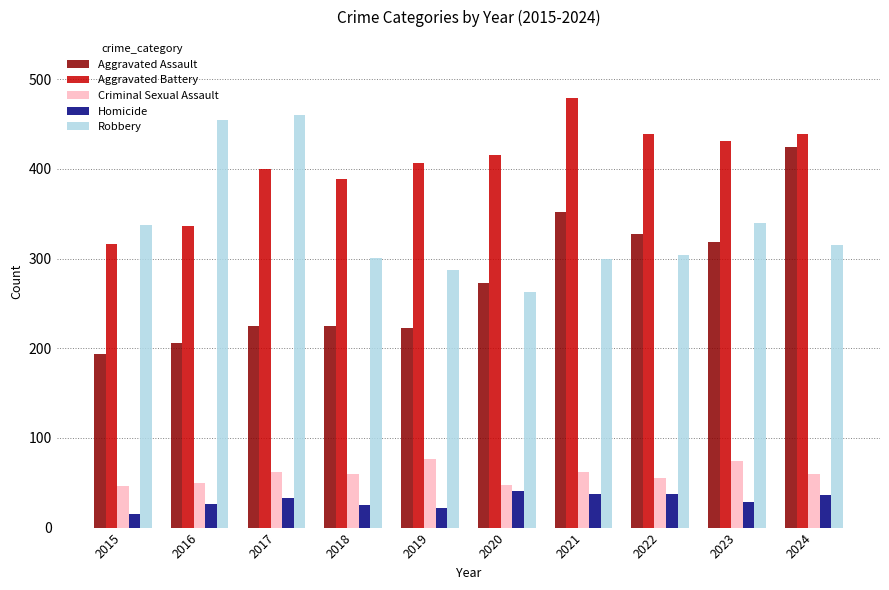

How many bars are there in total?

50